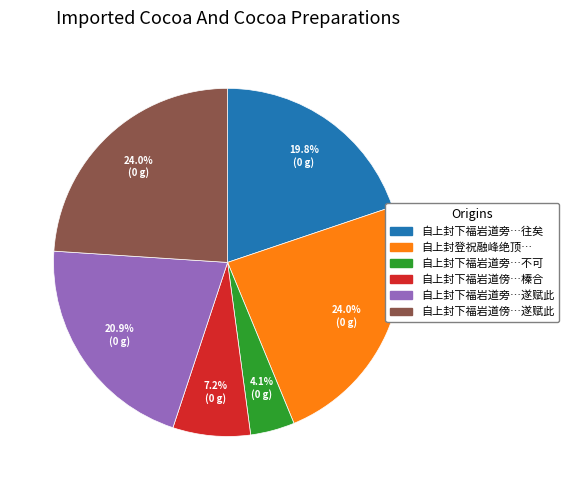

Is there a majority slice in this chart?

No